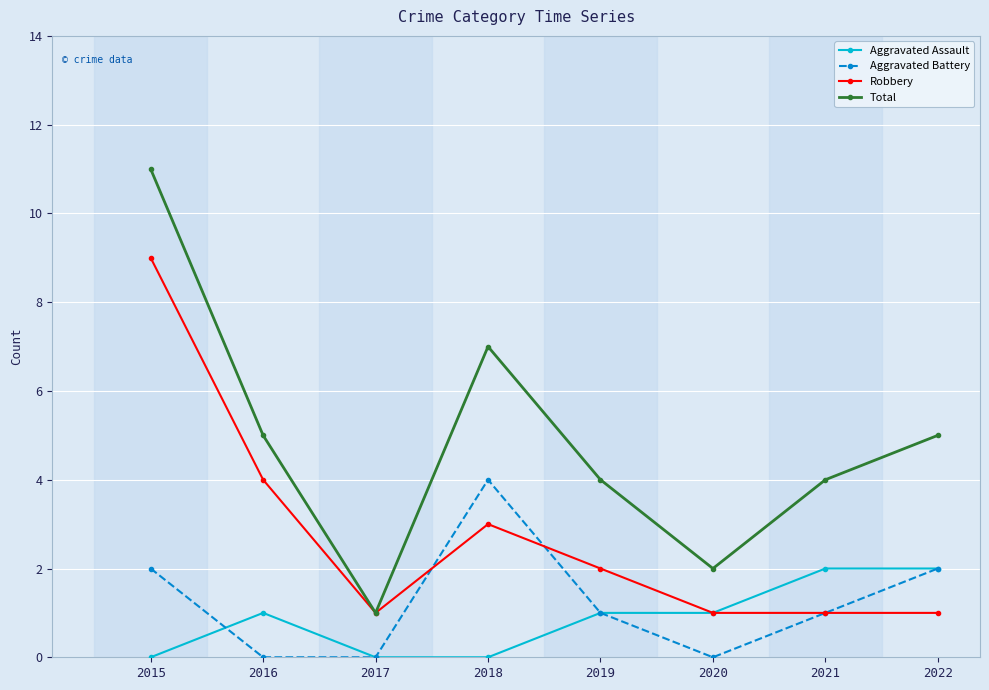

What is the highest value of the Robbery series?

9